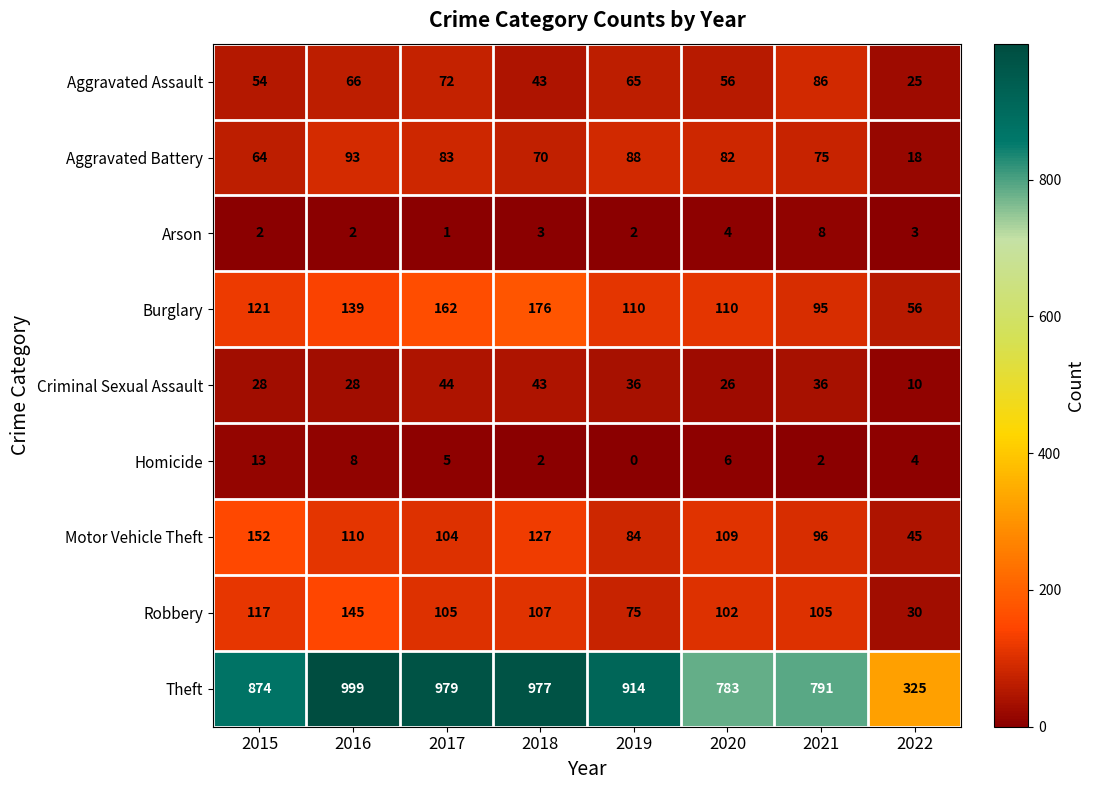

What is the greatest value displayed?

999